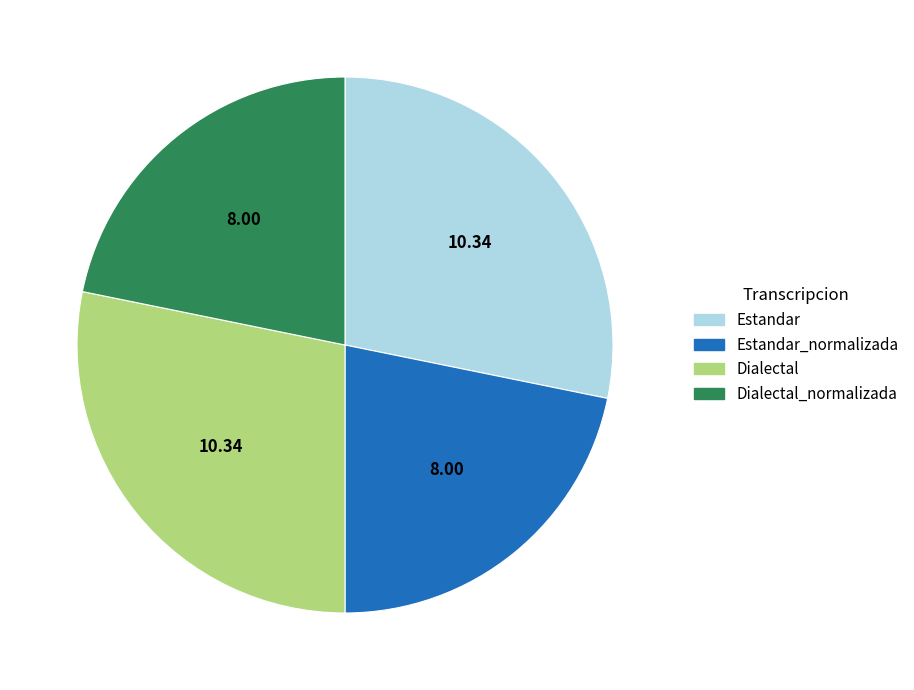

Which has a higher value, Dialectal_normalizada or Dialectal?

Dialectal